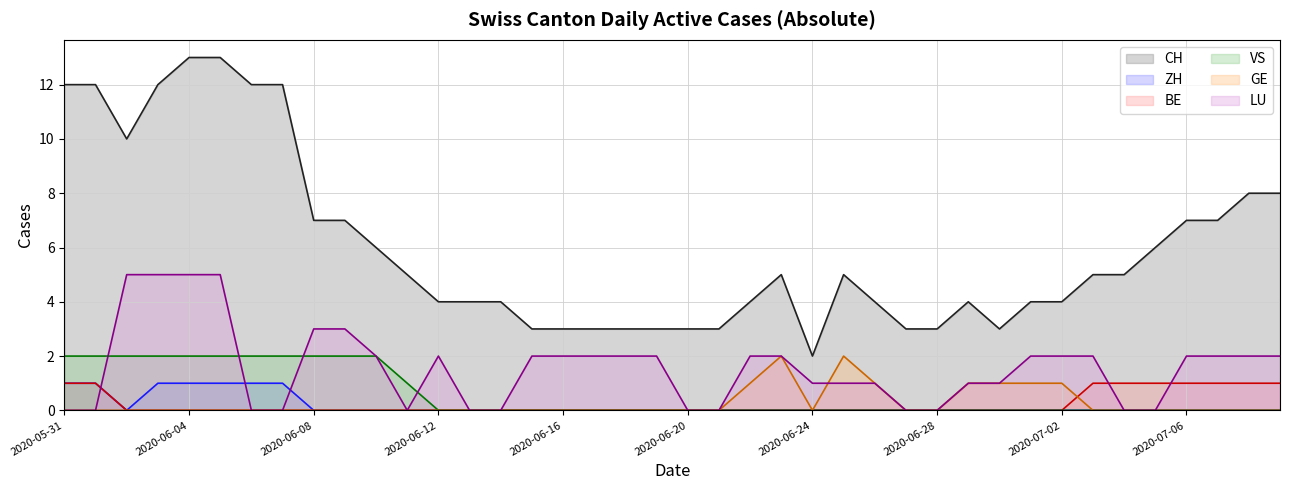

True or false: GE has more than 0 interior local peaks.

True